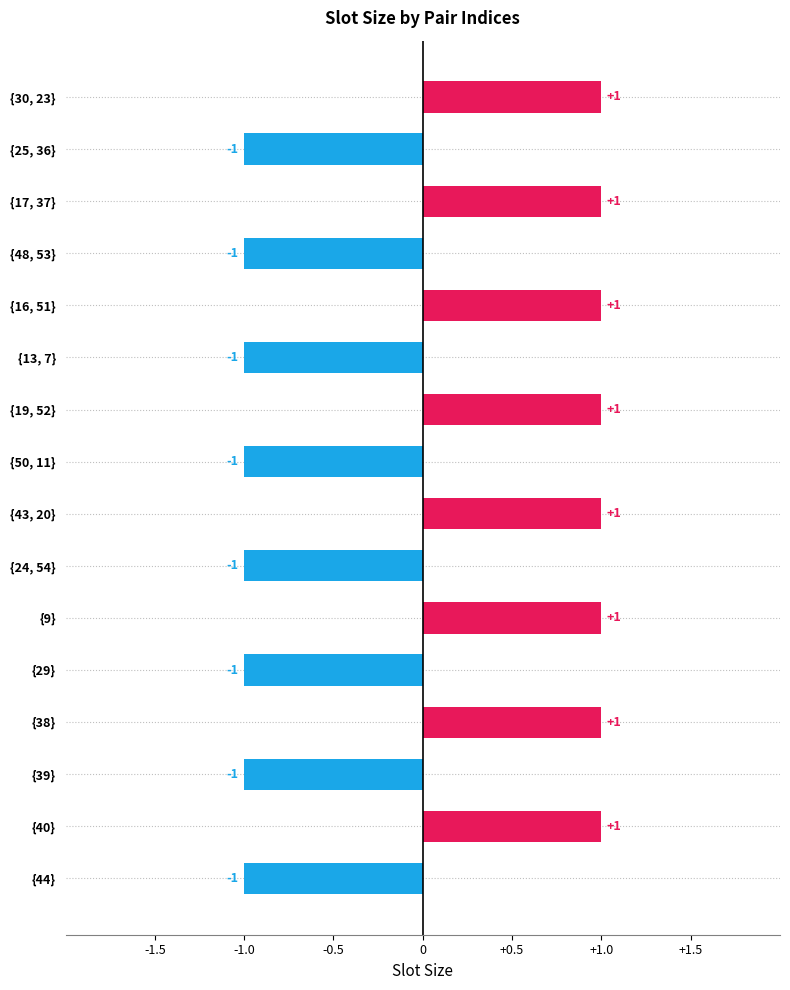

What is the value of the 14th bar from the top?

-1